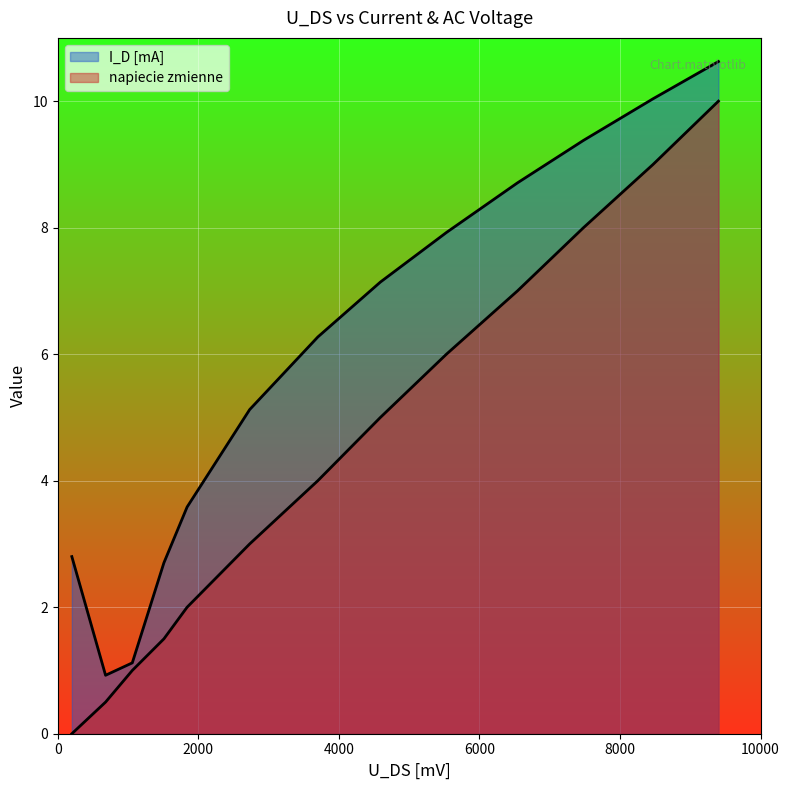

At which category is the sum across all series the highest?

9400